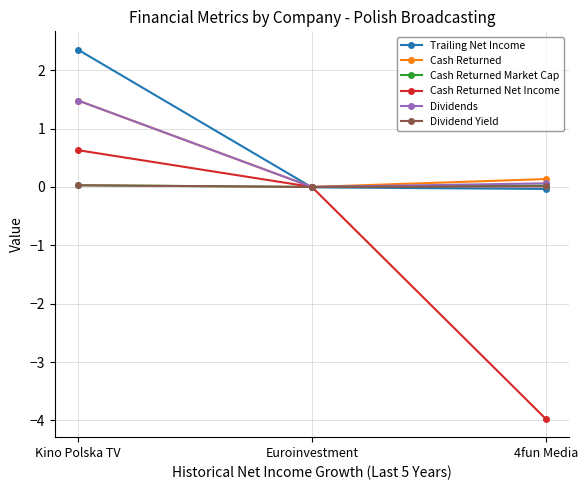

What is the greatest value displayed?

2.4